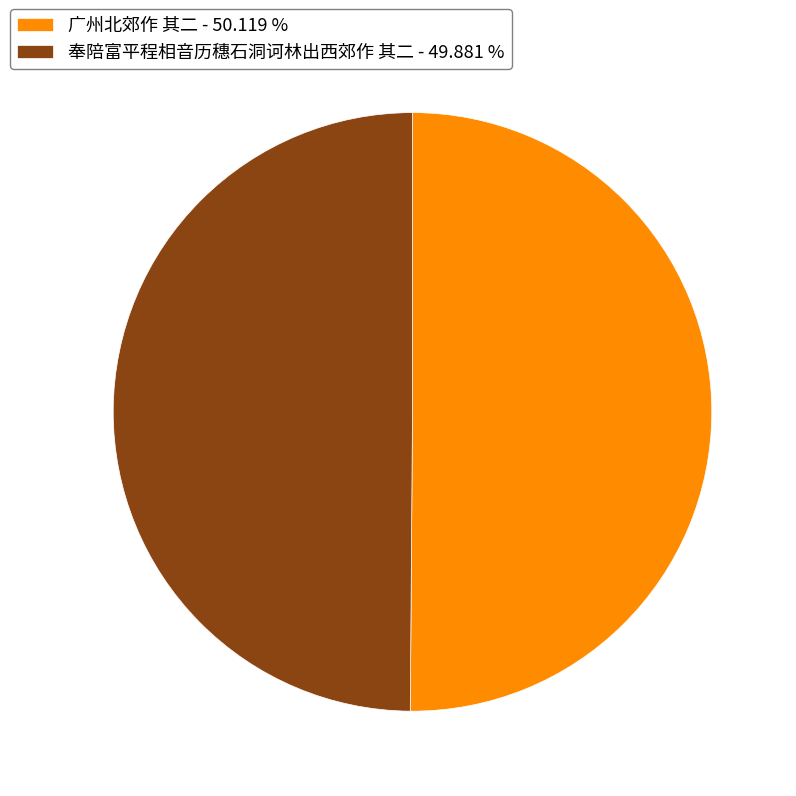

Approximately how many times larger is the value at 奉陪富平程相音历穗石洞诃林出西郊作 其二 - 49.881 % compared to 广州北郊作 其二 - 50.119 %?

1.0